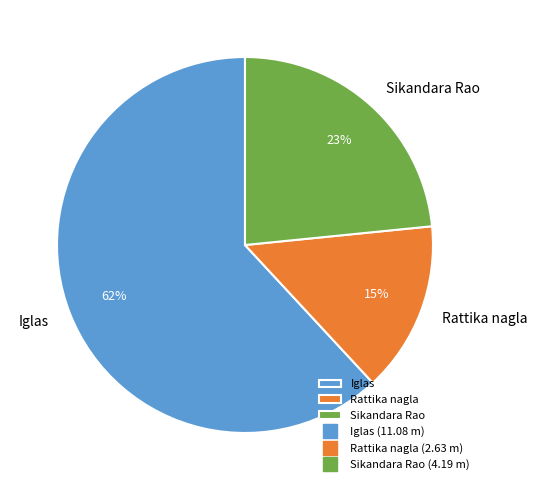

Count the number of slices in the pie.

3